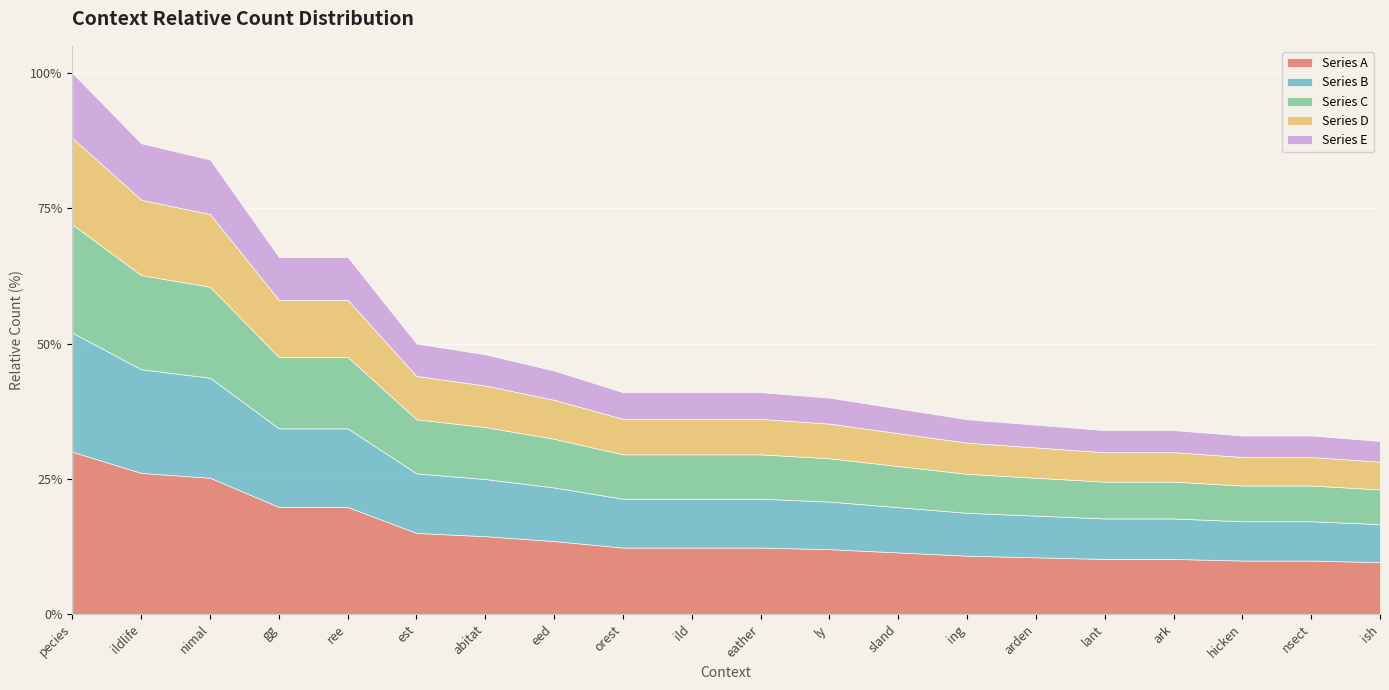

Reading left to right, transcribe all the data shown in this chart.

100	87	84	66	66	50	48	45	41	41	41	40	38	36	35	34	34	33	33	32